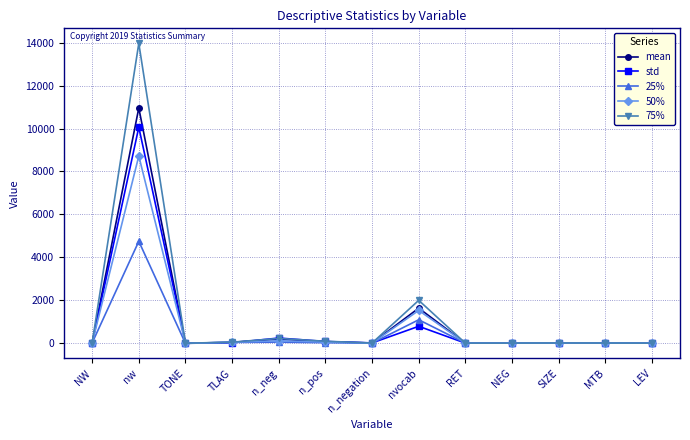

List the series in order of their peak value, highest first.

75%, mean, std, 50%, 25%